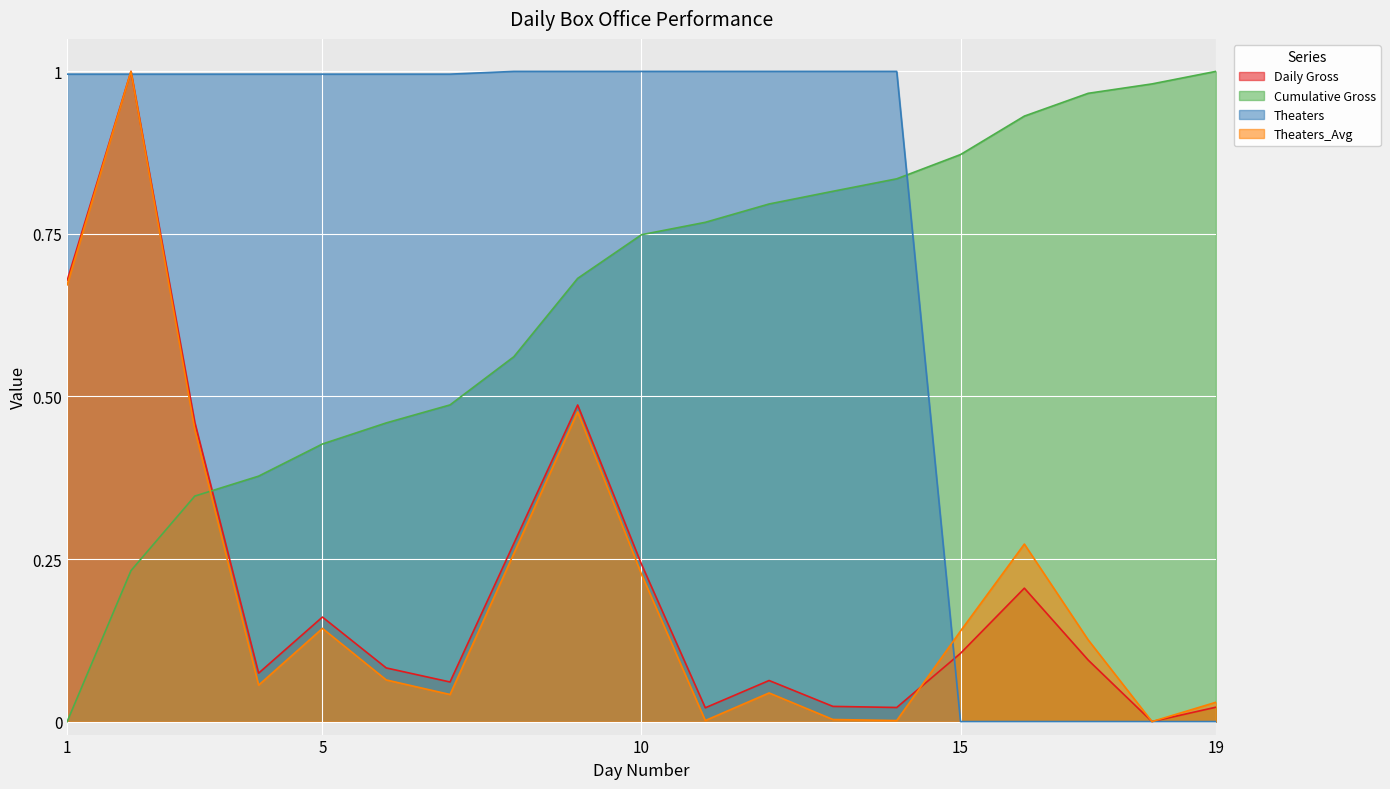

Reading left to right, extract all data points from this chart.

Daily Gross: 0.7	1.0	0.5	0.1	0.2	0.1	0.1	0.3	0.5	0.2	0.0	0.1	0.0	0.0	0.1	0.2	0.1	0.0	0.0
Cumulative Gross: 0.0	0.2	0.3	0.4	0.4	0.5	0.5	0.6	0.7	0.7	0.8	0.8	0.8	0.8	0.9	0.9	1.0	1.0	1.0
Theaters: 1.0	1.0	1.0	1.0	1.0	1.0	1.0	1.0	1.0	1.0	1.0	1.0	1.0	1.0	0.0	0.0	0.0	0.0	0.0
Theaters_Avg: 0.7	1.0	0.4	0.1	0.1	0.1	0.0	0.3	0.5	0.2	0.0	0.0	0.0	0.0	0.1	0.3	0.1	0.0	0.0